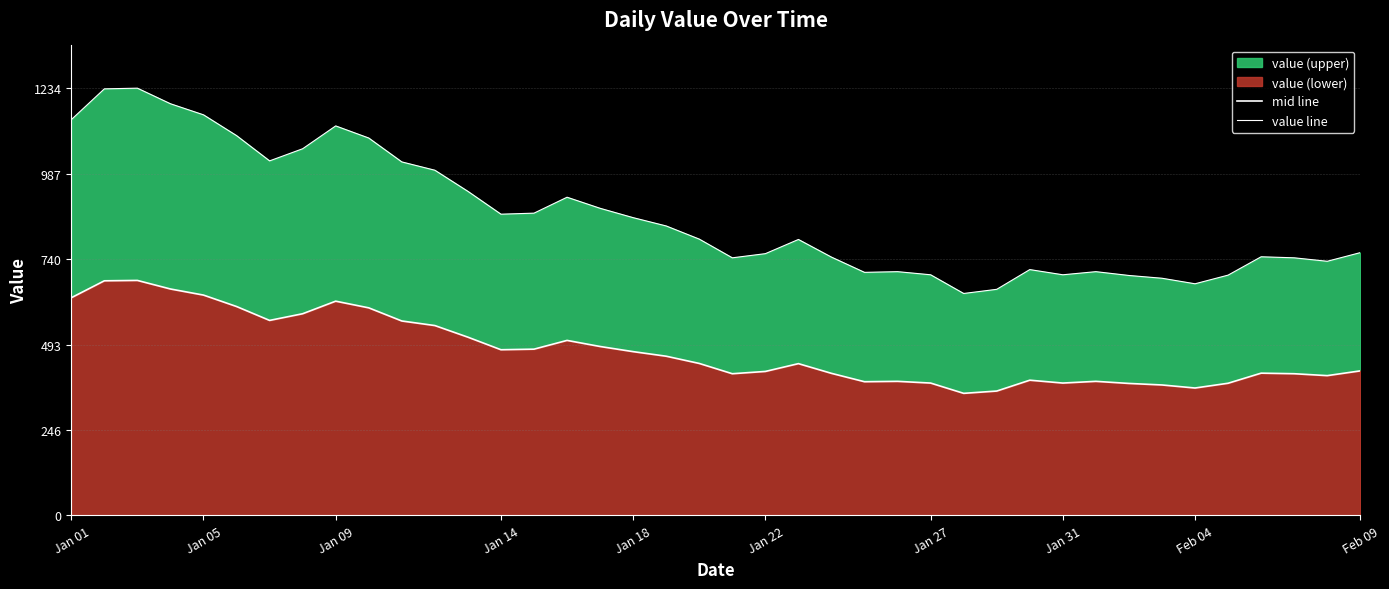

True or false: mid line and value line intersect in this chart.

False